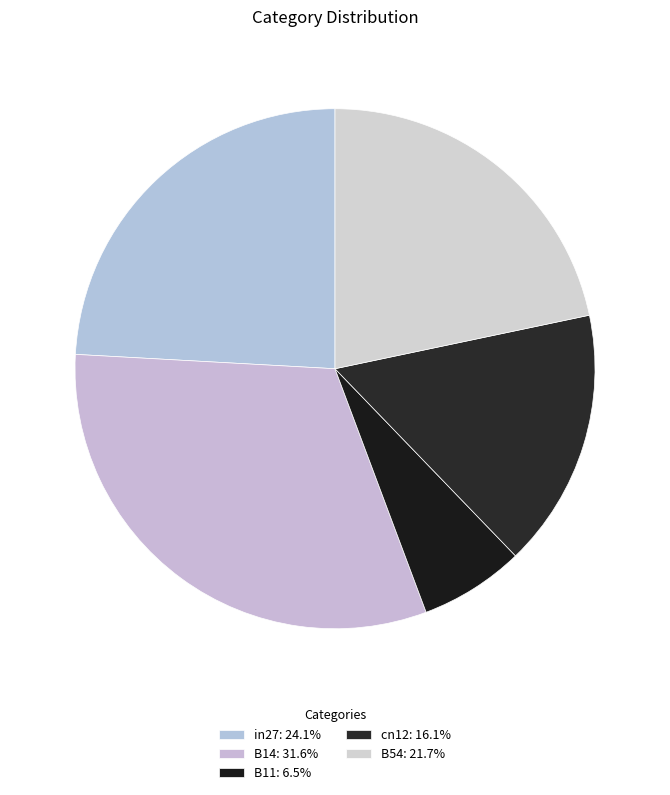

Do cn12 and B14 together represent more than half of the pie?

No